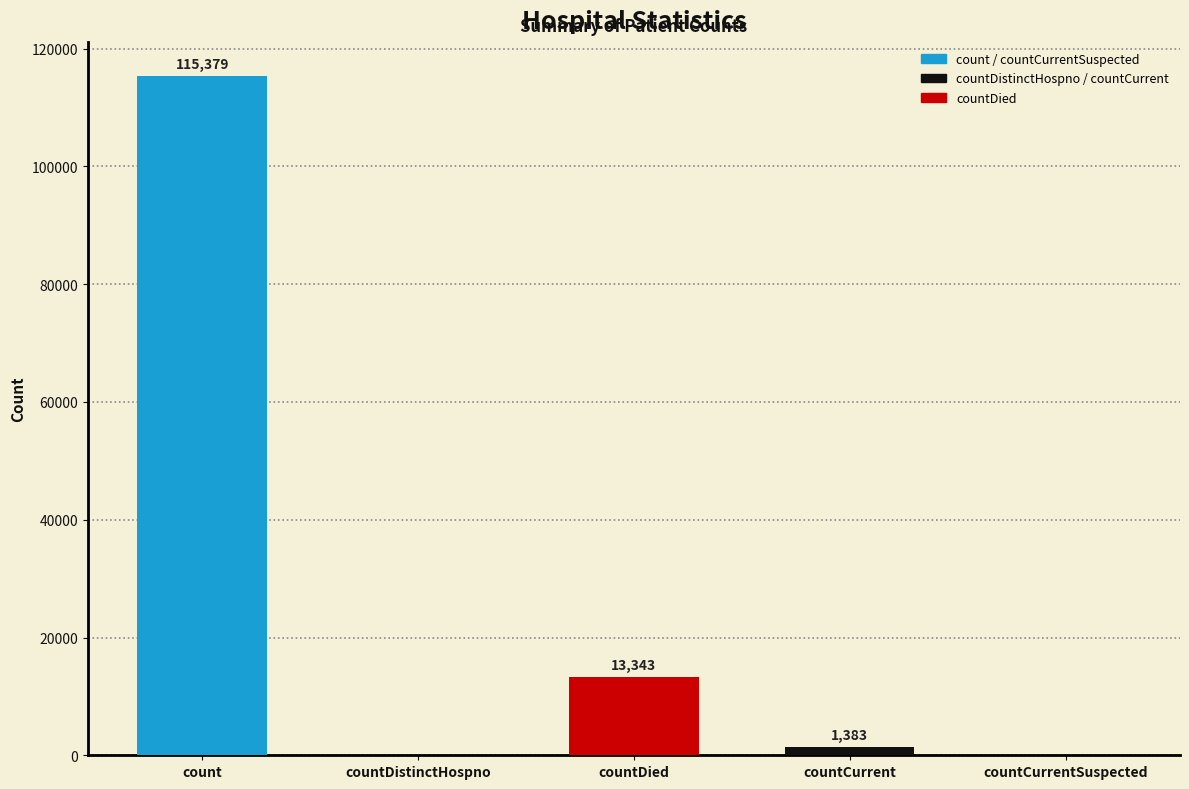

Where is the data nearest to the value 57689?

countDied